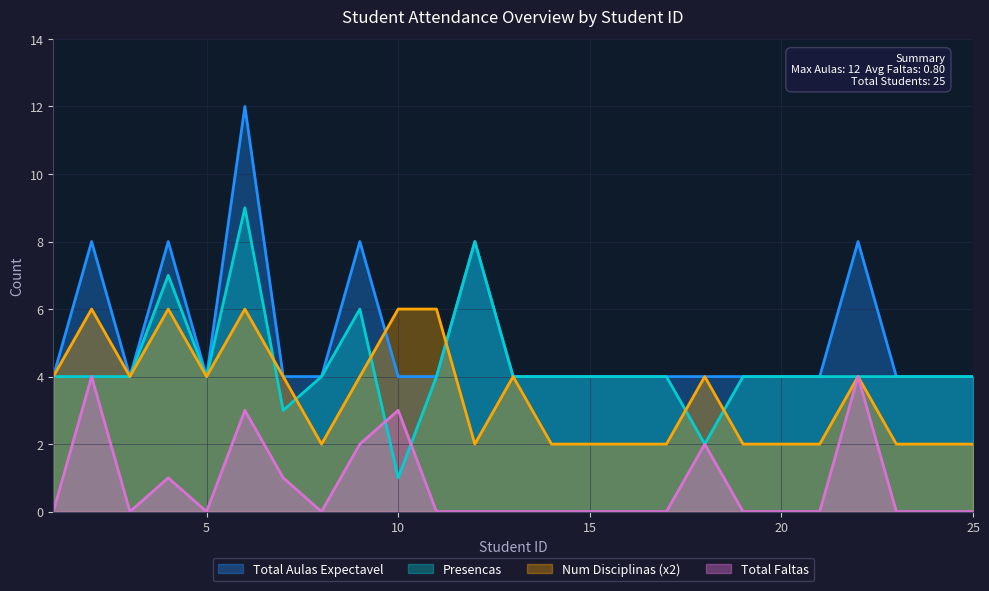

What is the sum of the Total Aulas Expectavel values at 13 and 6?

16